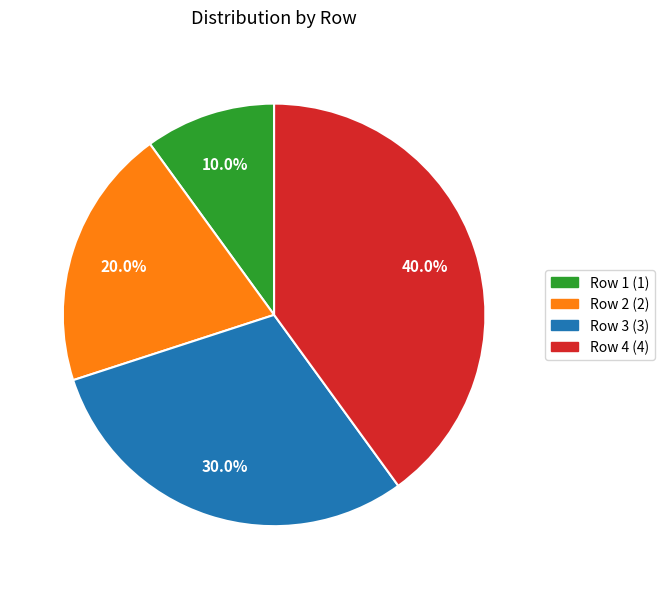

How much of the chart is everything except Row 3?

70.0%